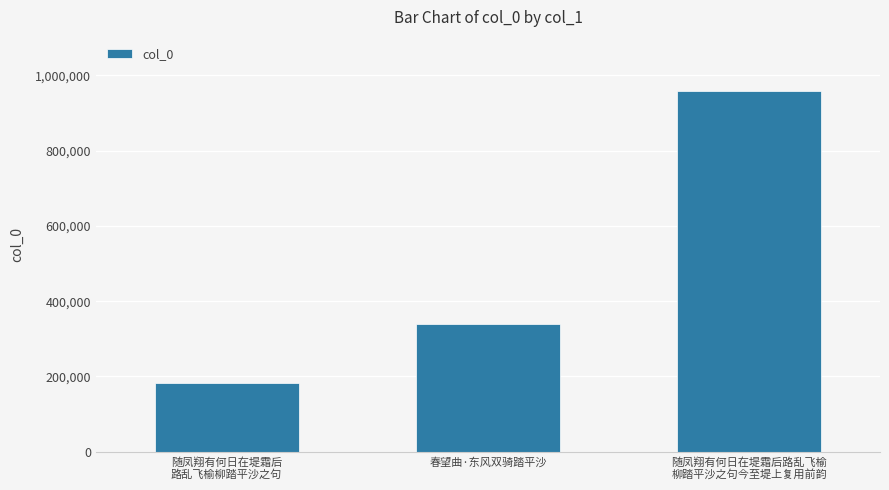

The value at 随凤翔有何日在堤霜后
路乱飞榆柳踏平沙之句 is 181670. True or false?

True